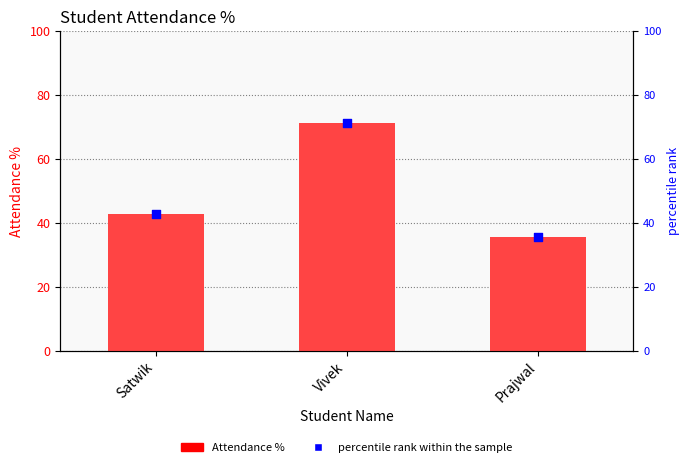

Which series has the largest total across all categories?

Attendance %